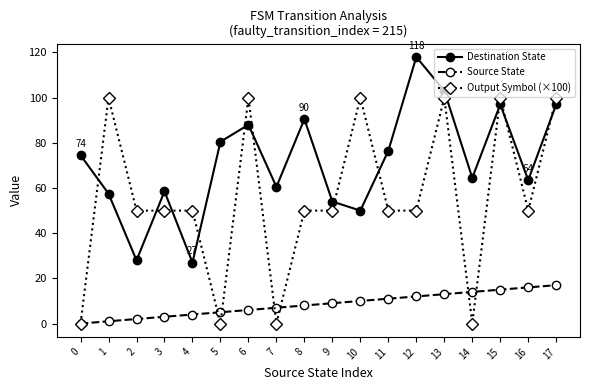

The Source State series shows 9.5 at 16. True or false?

False